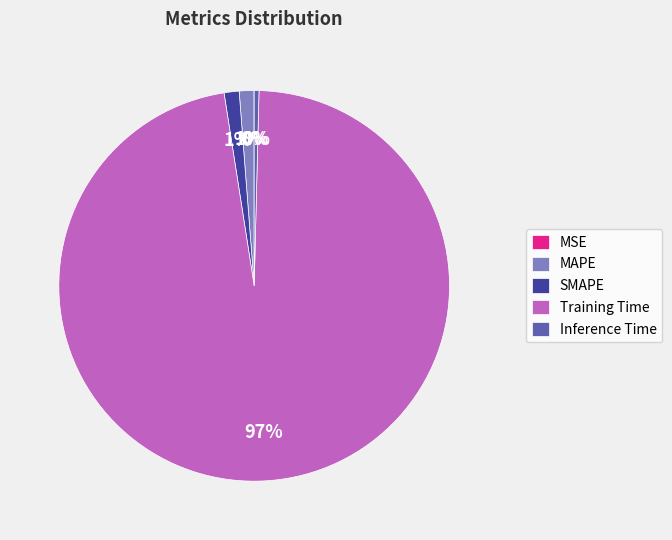

Which slice is the largest?

Training Time